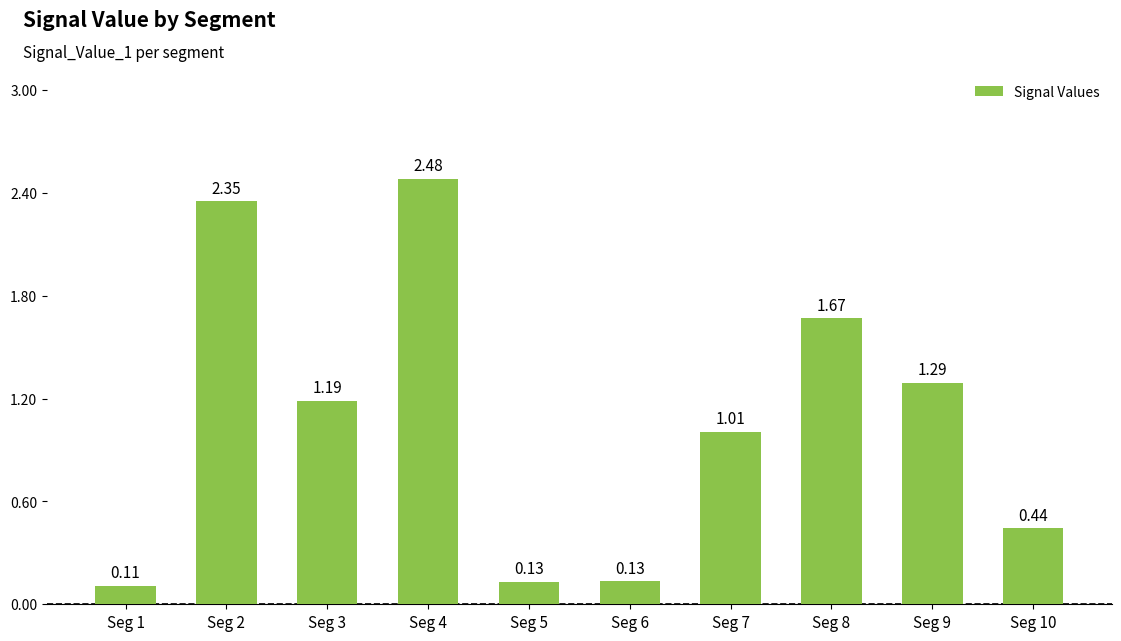

What is the difference between the maximum and second lowest values?

2.4